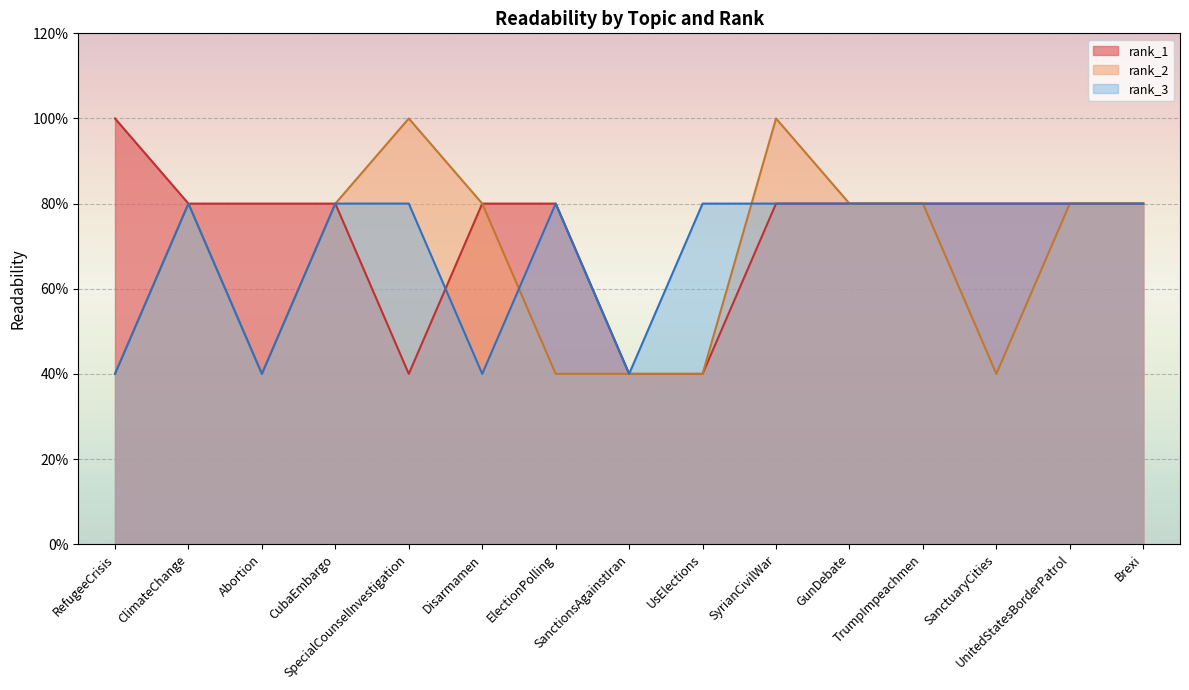

At how many categories does at least one series exceed 87?

3